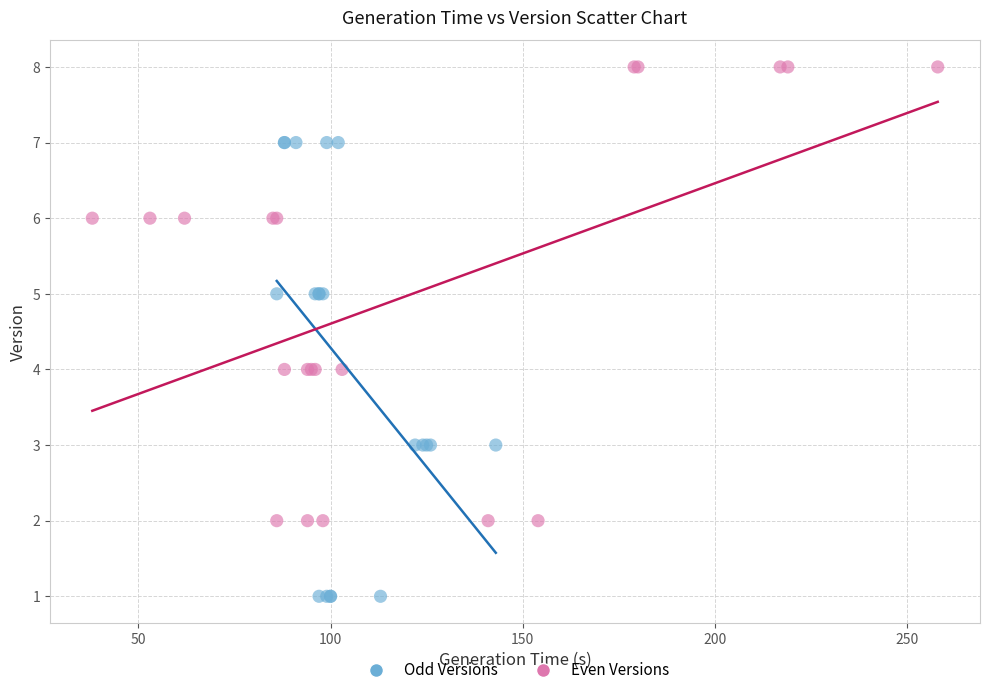

Which series contains the highest Y value?

Even Versions